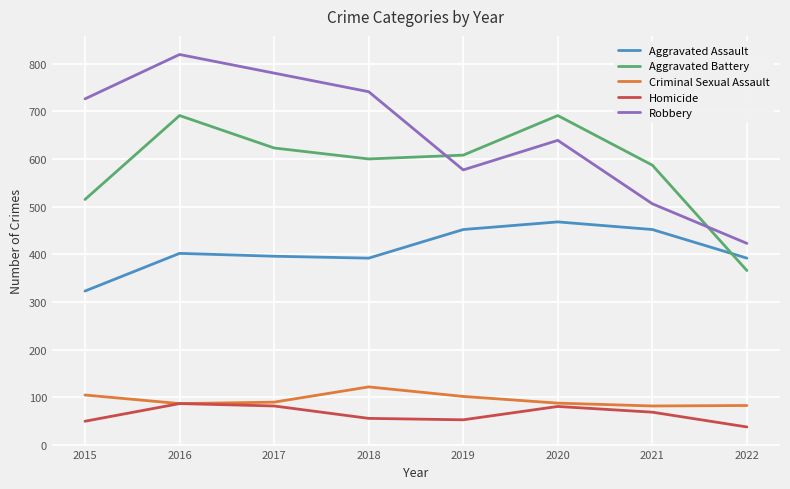

Is it true that Aggravated Battery equals 947 at 2018?

False